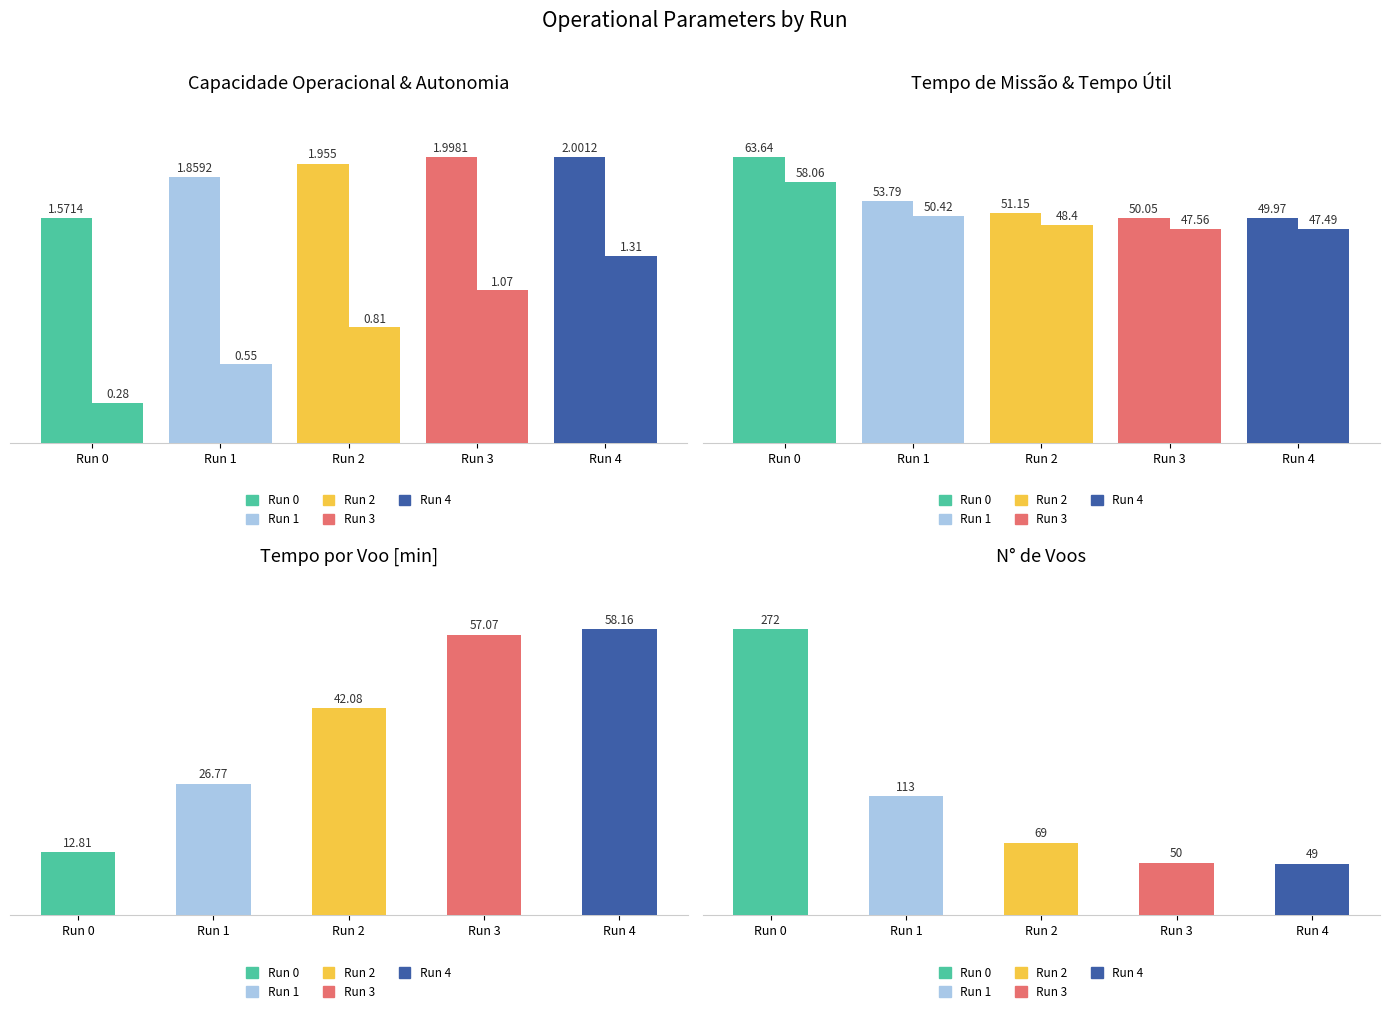

How many values in the Tempo de missao [h] series exceed 51?

3